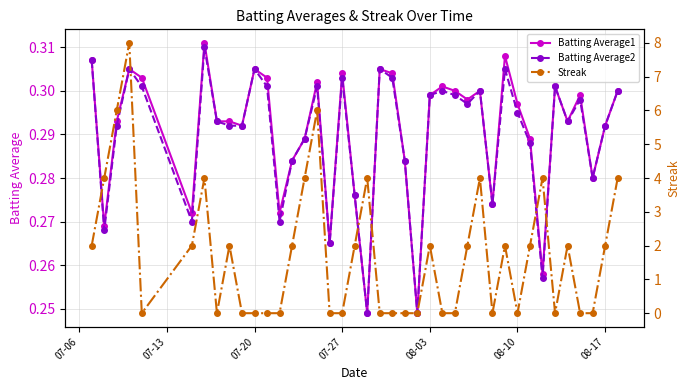

Is this an area chart (filled region under the line)?

No